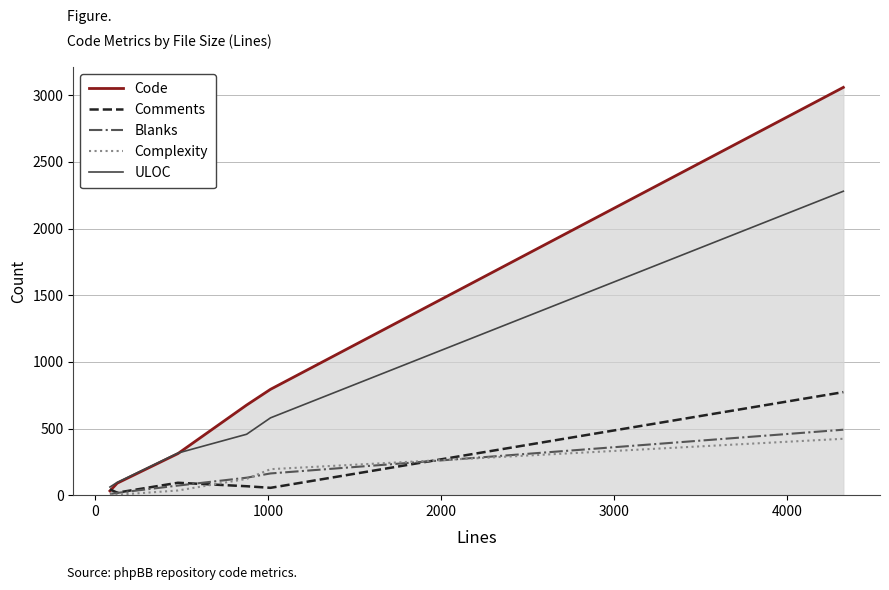

What is the greatest value displayed?

3059